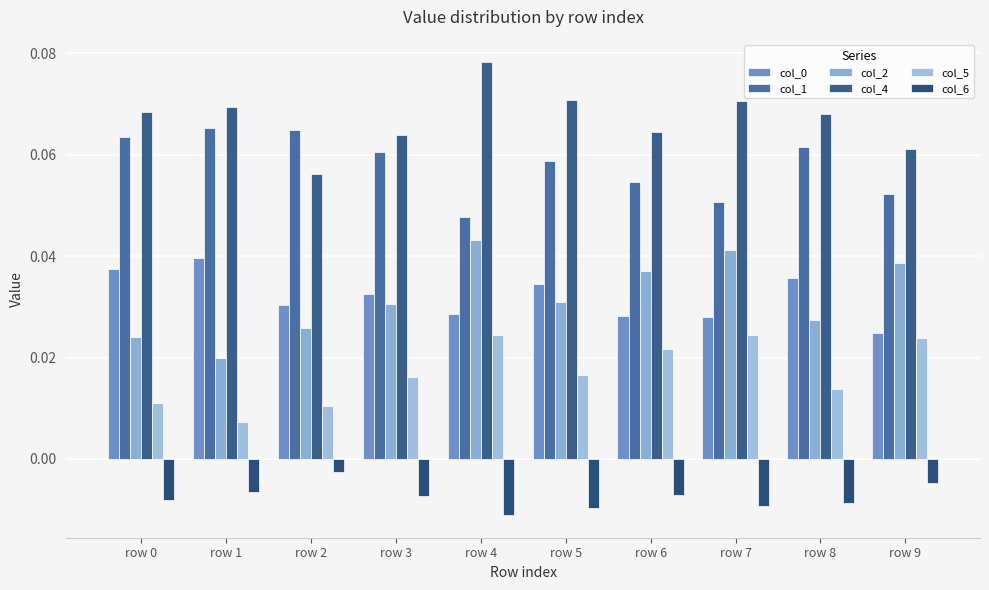

At which label is col_2 closest to 0?

row 1